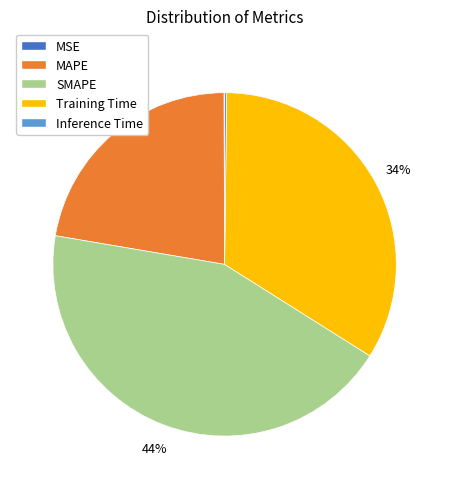

Does any single category account for the majority?

No